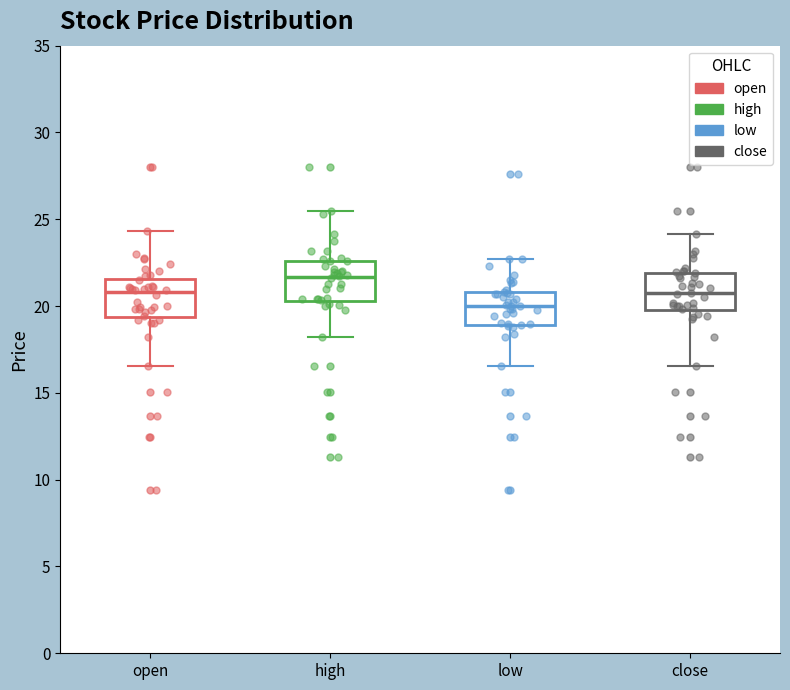

Where is the upper edge of the box for low on the y-axis? The values are not printed on the chart, so give them approximately, as read against the axis.

21.0